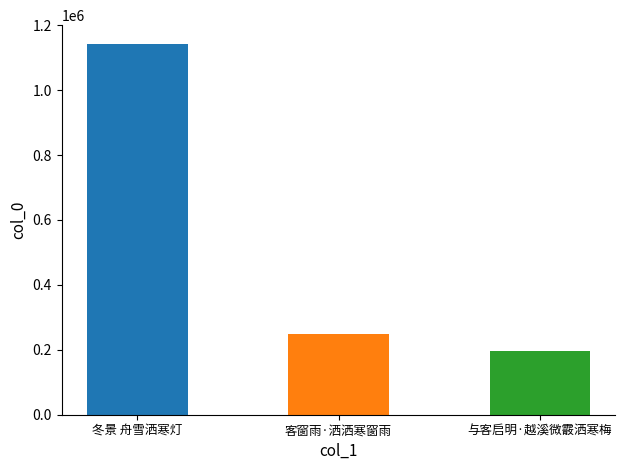

Reading left to right, what are all the values shown in this chart?

冬景 舟雪洒寒灯=1142970	客窗雨·洒洒寒窗雨=249867	与客启明·越溪微霰洒寒梅=197046